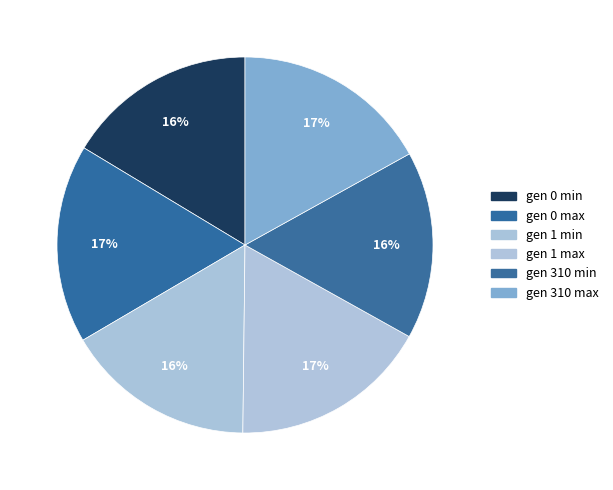

How many segments does this pie chart have?

6